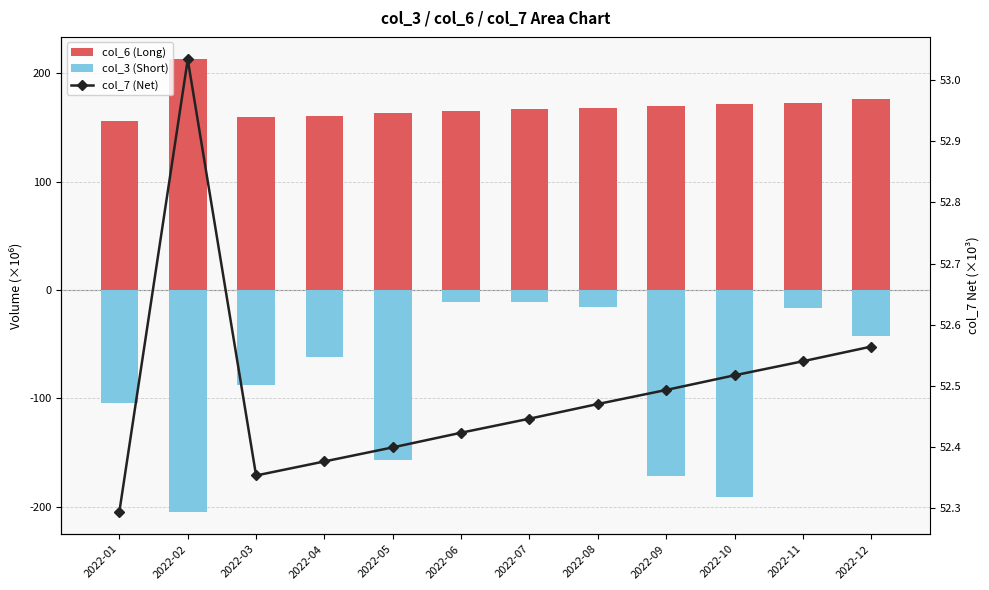

Is it true that col_3 (Short) equals -127.8 at 2022-03?

False